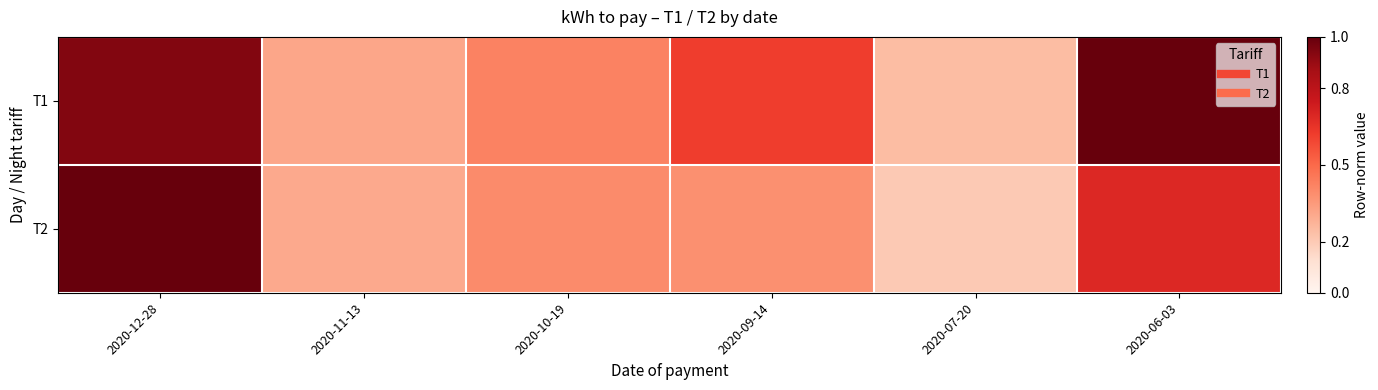

Reading right to left, transcribe all the data shown in this chart.

T1: 2020-06-03=1.0	2020-07-20=0.2	2020-09-14=0.6	2020-10-19=0.4	2020-11-13=0.3	2020-12-28=0.9
T2: 2020-06-03=0.7	2020-07-20=0.2	2020-09-14=0.4	2020-10-19=0.4	2020-11-13=0.3	2020-12-28=1.0